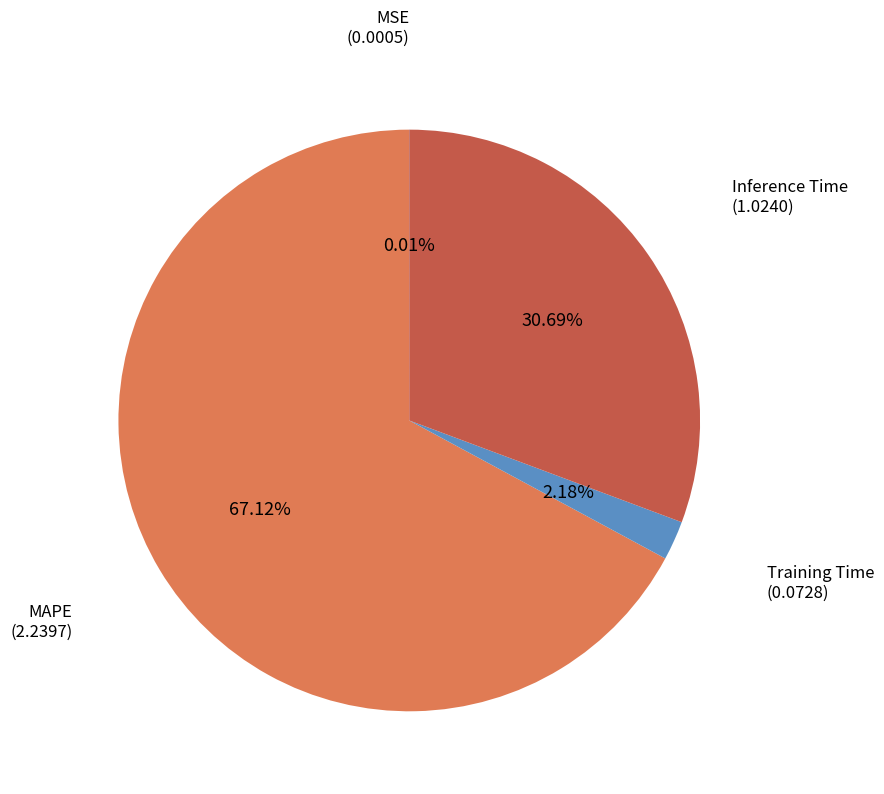

What is the smallest slice in the pie chart?

MSE